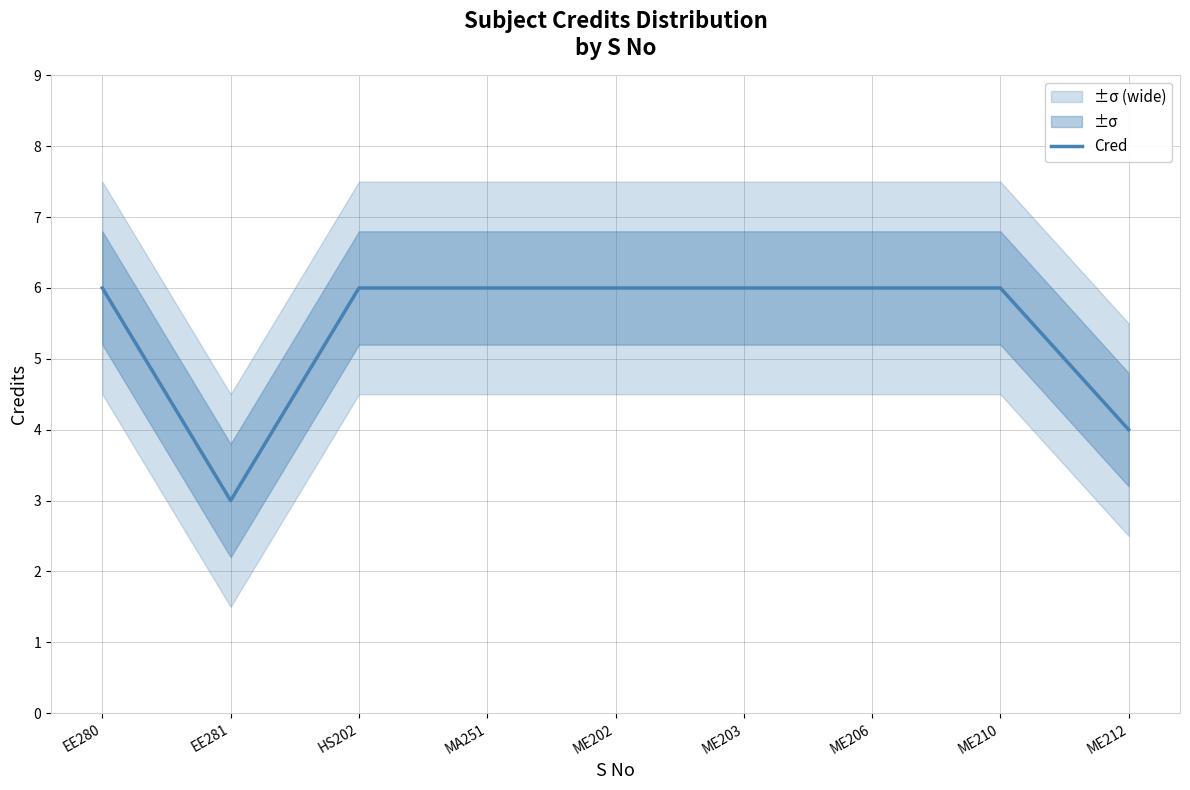

How many interior local valleys (lower than both neighbors) does the data have?

1